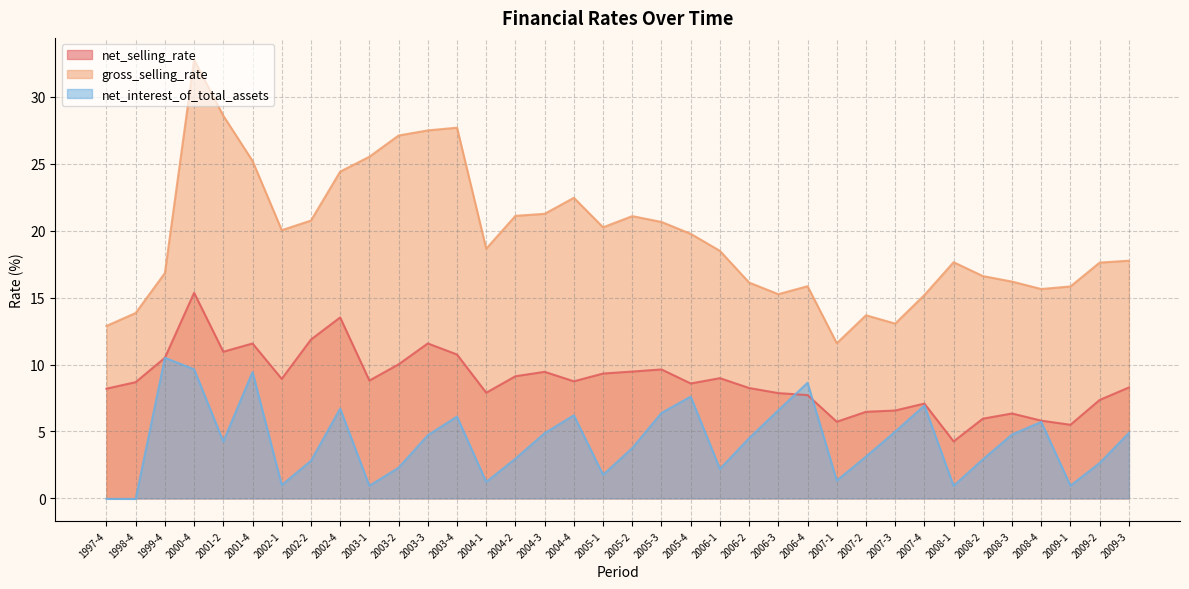

At which label does net_selling_rate first exceed 8?

1997-4